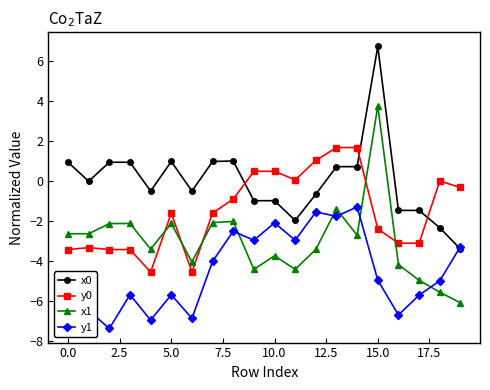

How many distinct data groups are displayed?

4